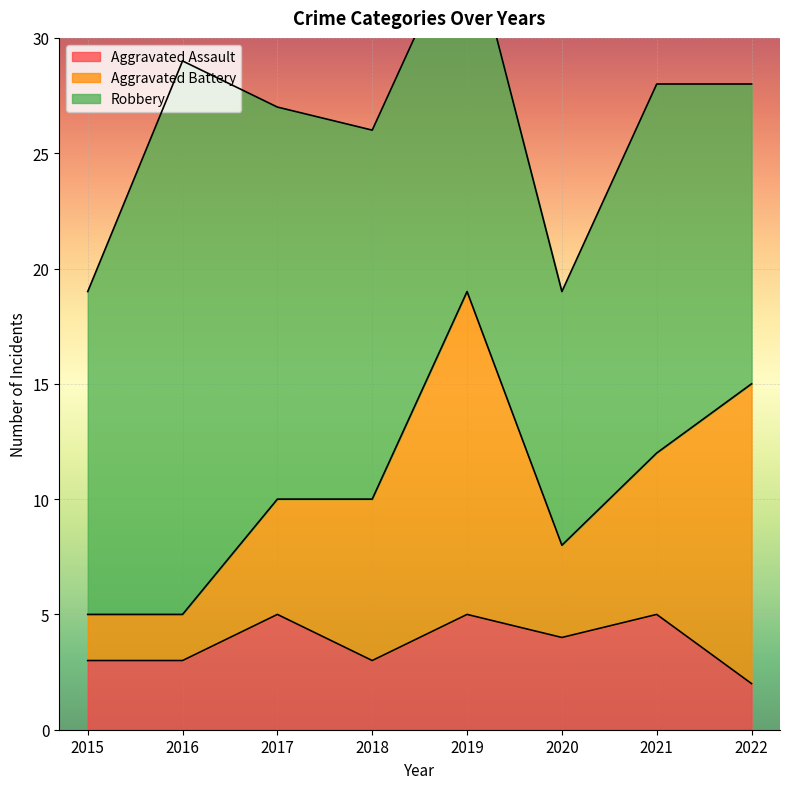

How many values in the Aggravated Assault series are below 4?

4